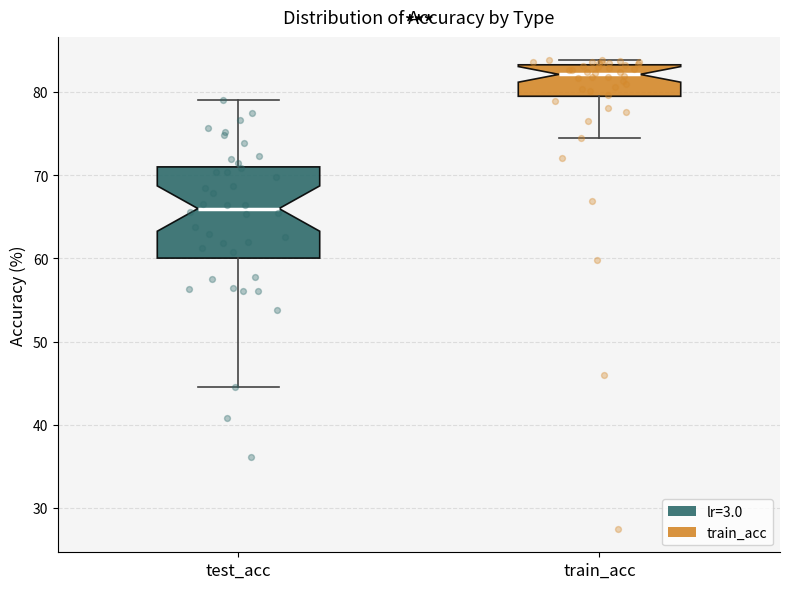

Where is the lower edge of the box for train_acc on the y-axis? The values are not printed on the chart, so give them approximately, as read against the axis.

79